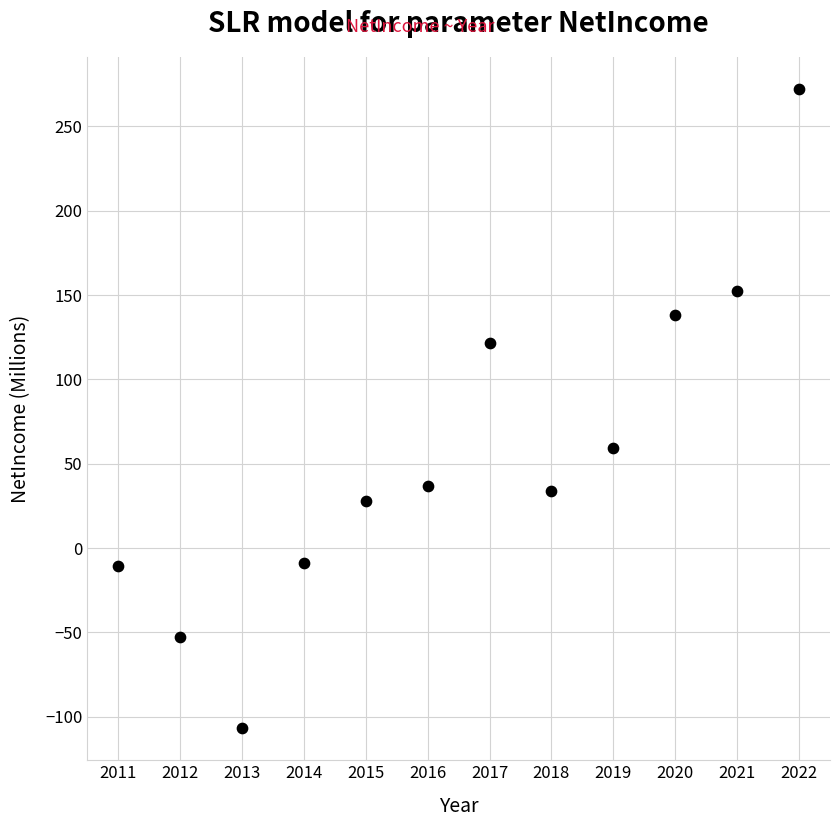

What Y value in the scatter plot is closest to 82?

59.1